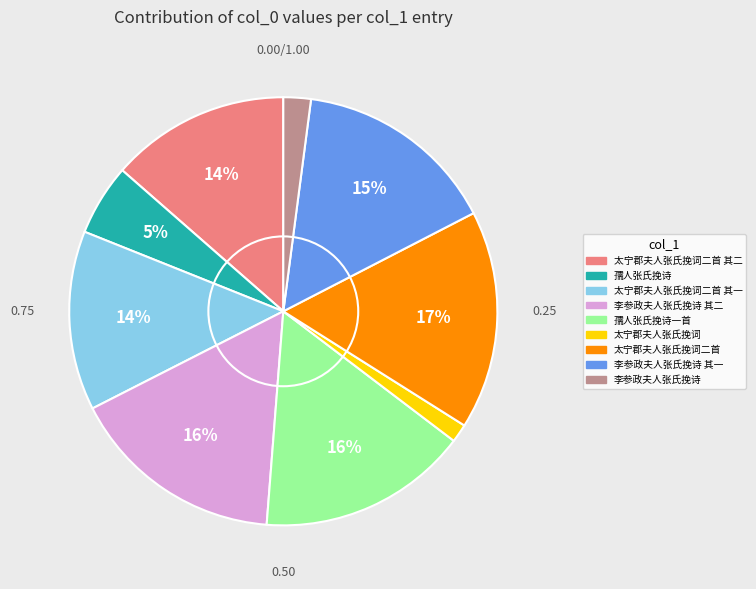

Is there any slice that represents more than half of the pie?

No